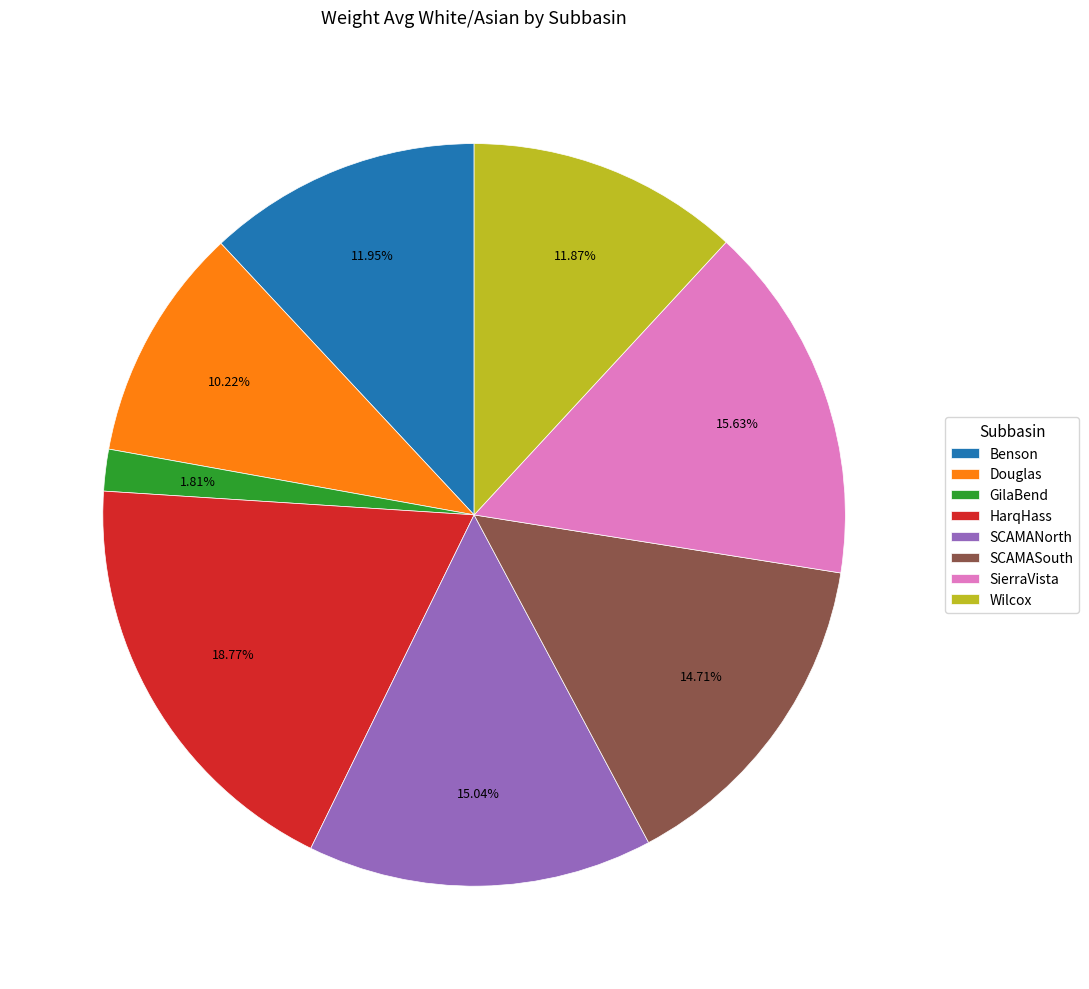

True or false: SierraVista accounts for 16% of the total.

True